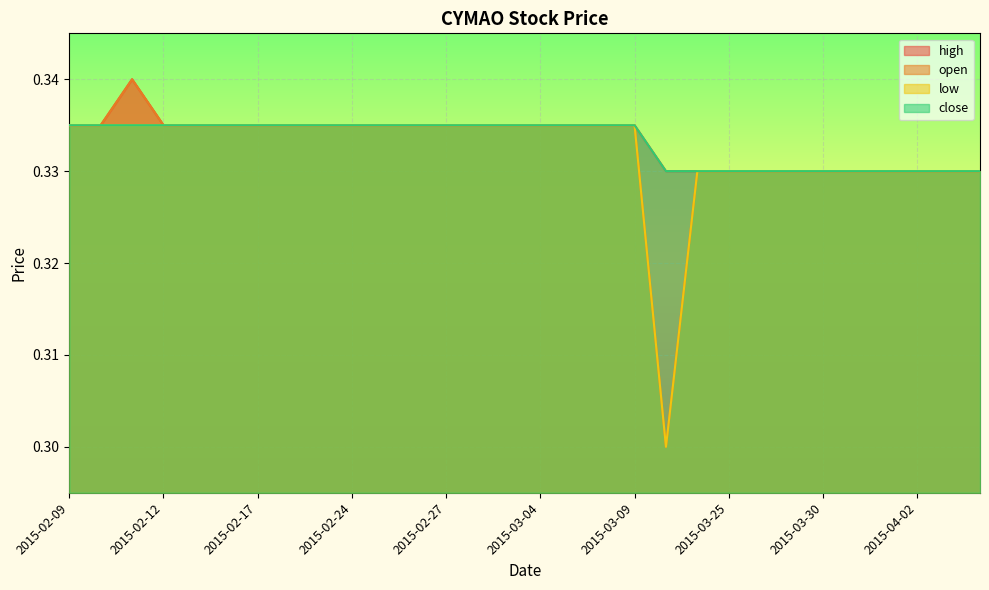

What are all the series names shown in the legend?

high, open, low, close